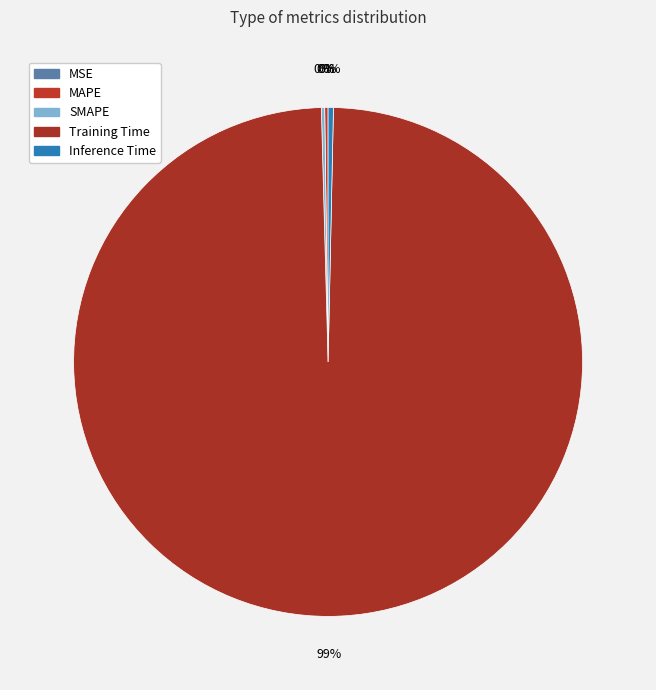

Rank the categories by value from highest to lowest.

Training Time, Inference Time, MAPE, SMAPE, MSE